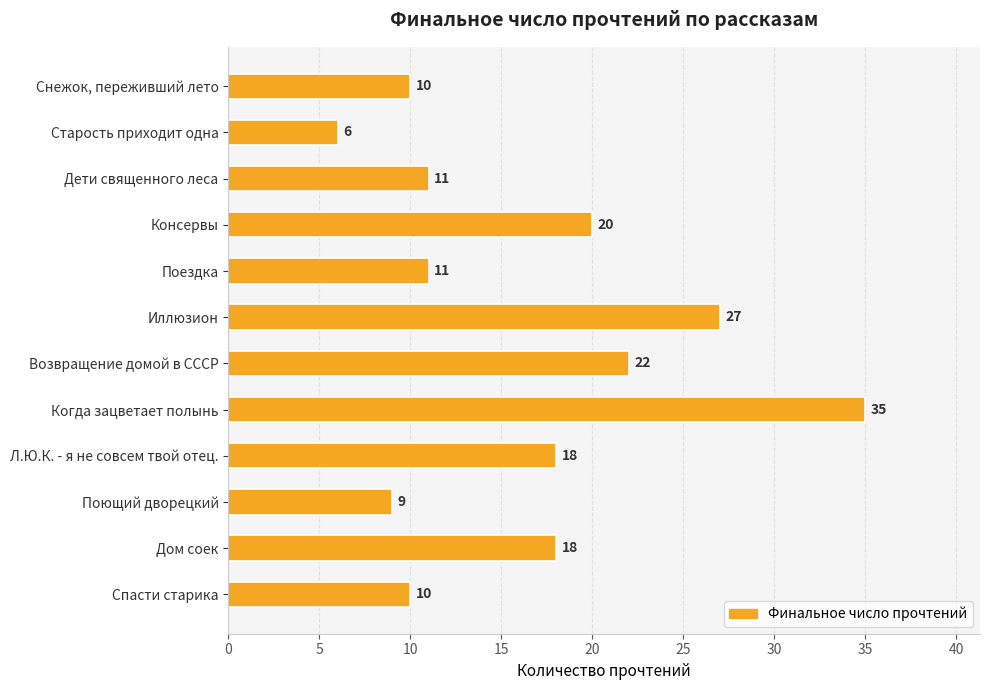

Is it true that the value at Старость приходит одна is 6?

True